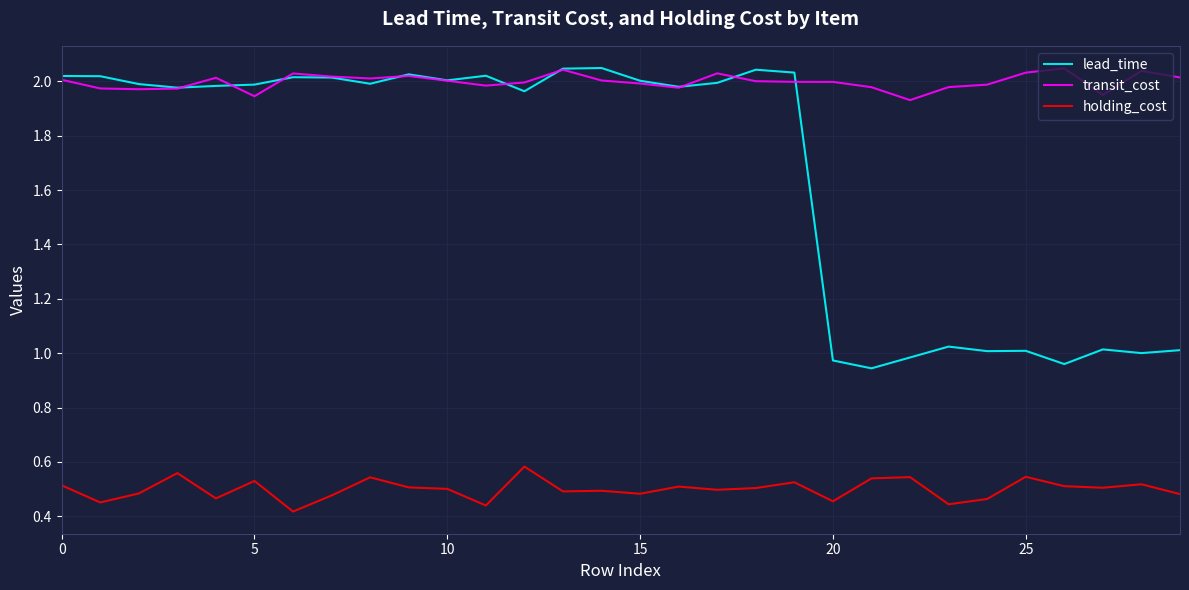

Rank the series by their average value, from lowest to highest.

holding_cost, lead_time, transit_cost